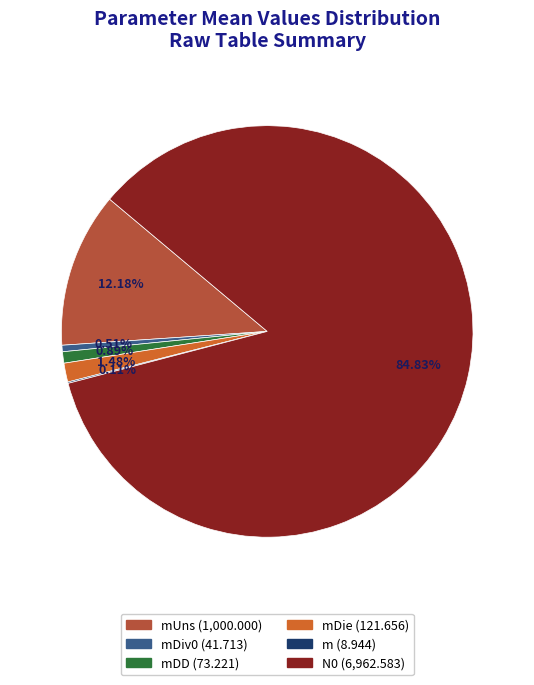

Does any single category account for the majority?

Yes